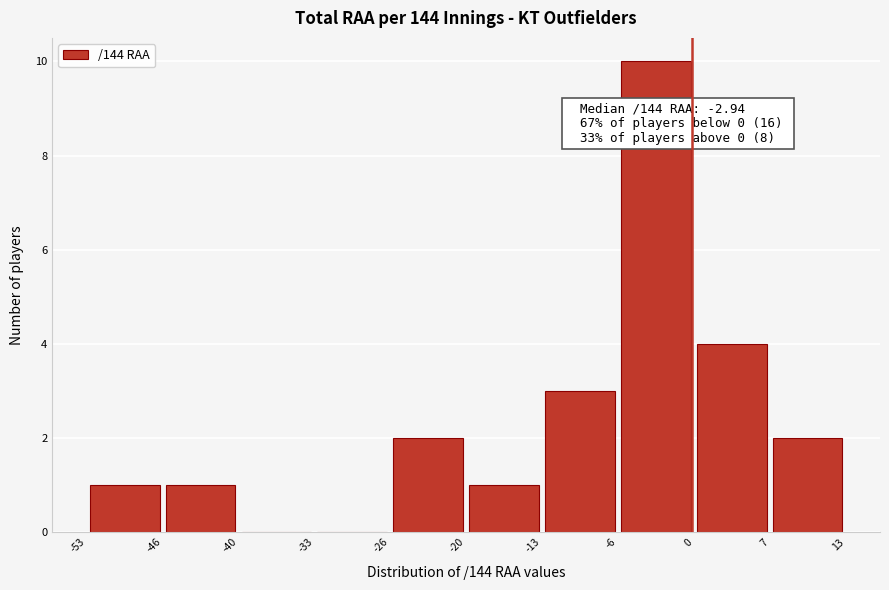

Which range on the x-axis has the tallest bar?

-6 to 0